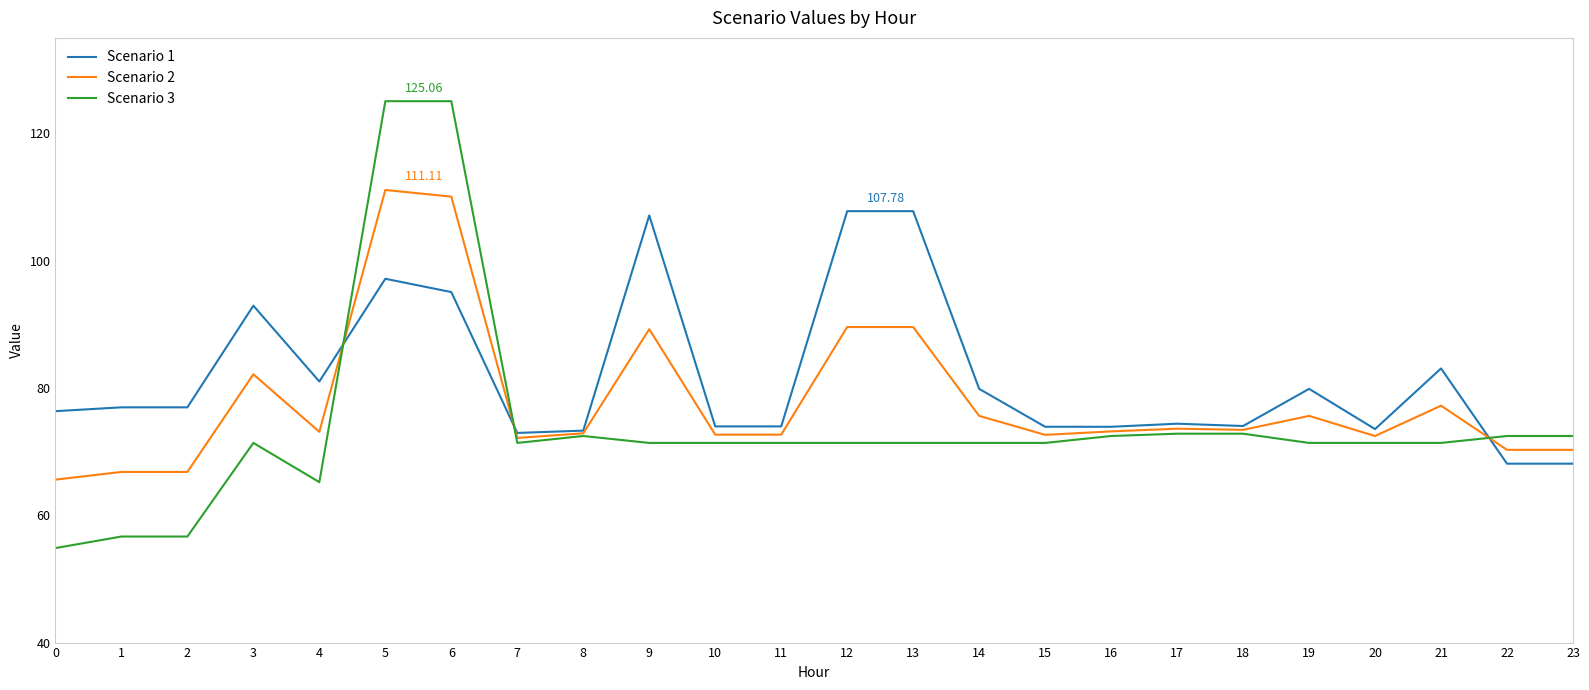

True or false: Scenario 2 has a value of 110.1 at 6.

True